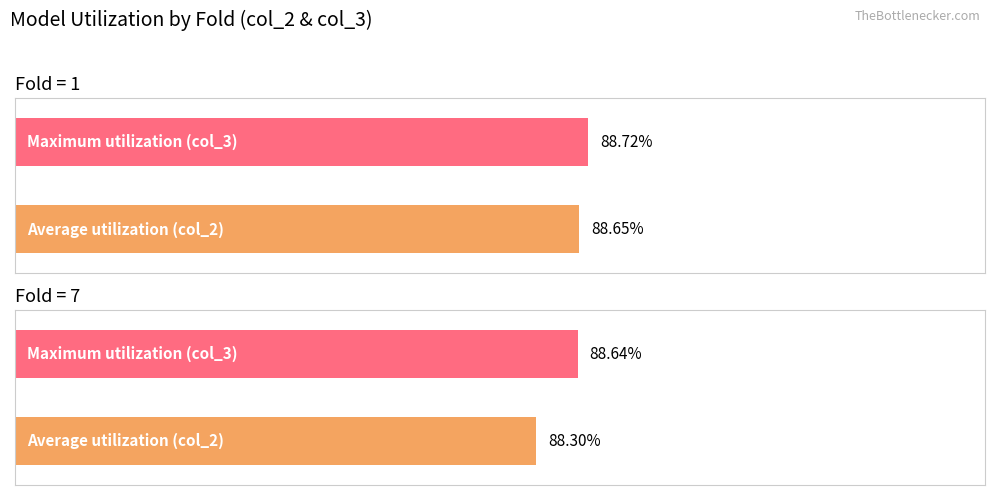

Read the col_3 value at 1.

0.9